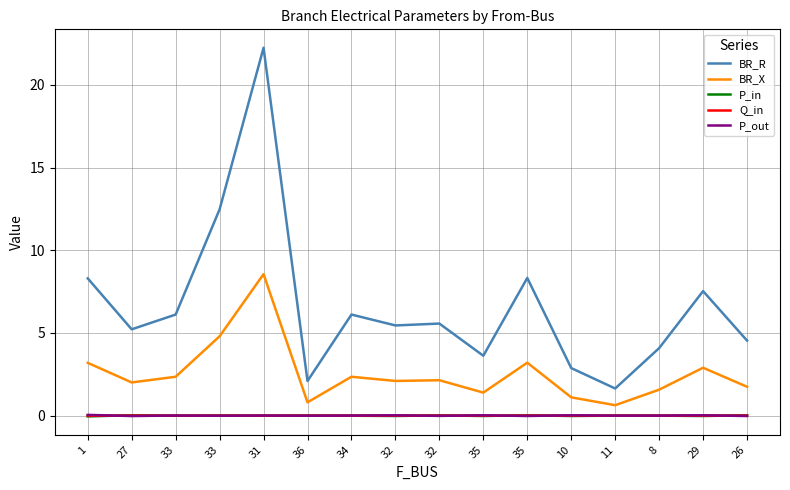

How many data points in P_in are less than 0?

9